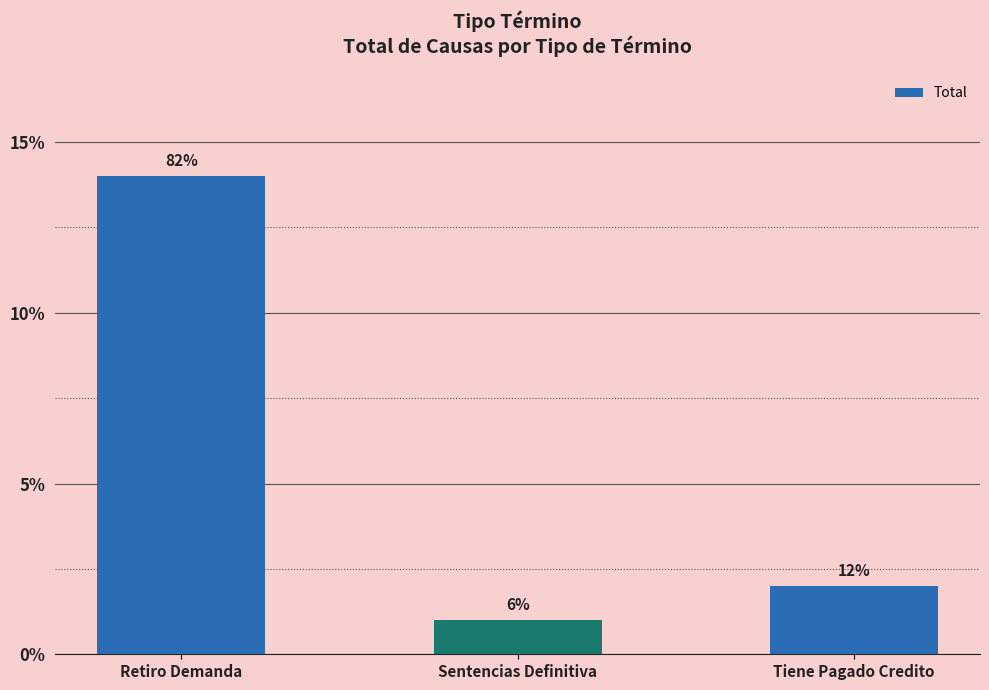

How many bars are there in total?

3